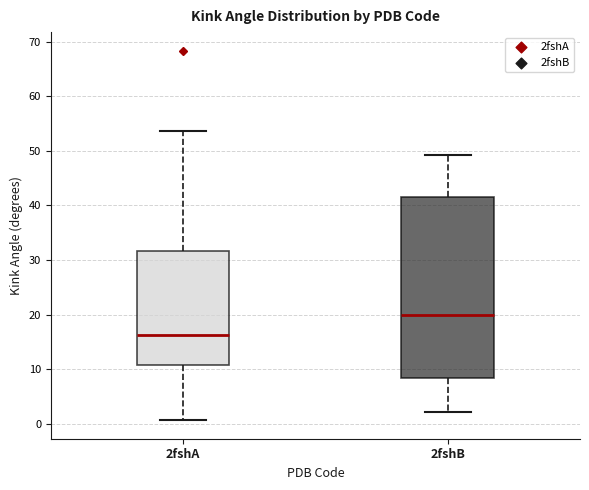

Which box has the lowest median line?

2fshA